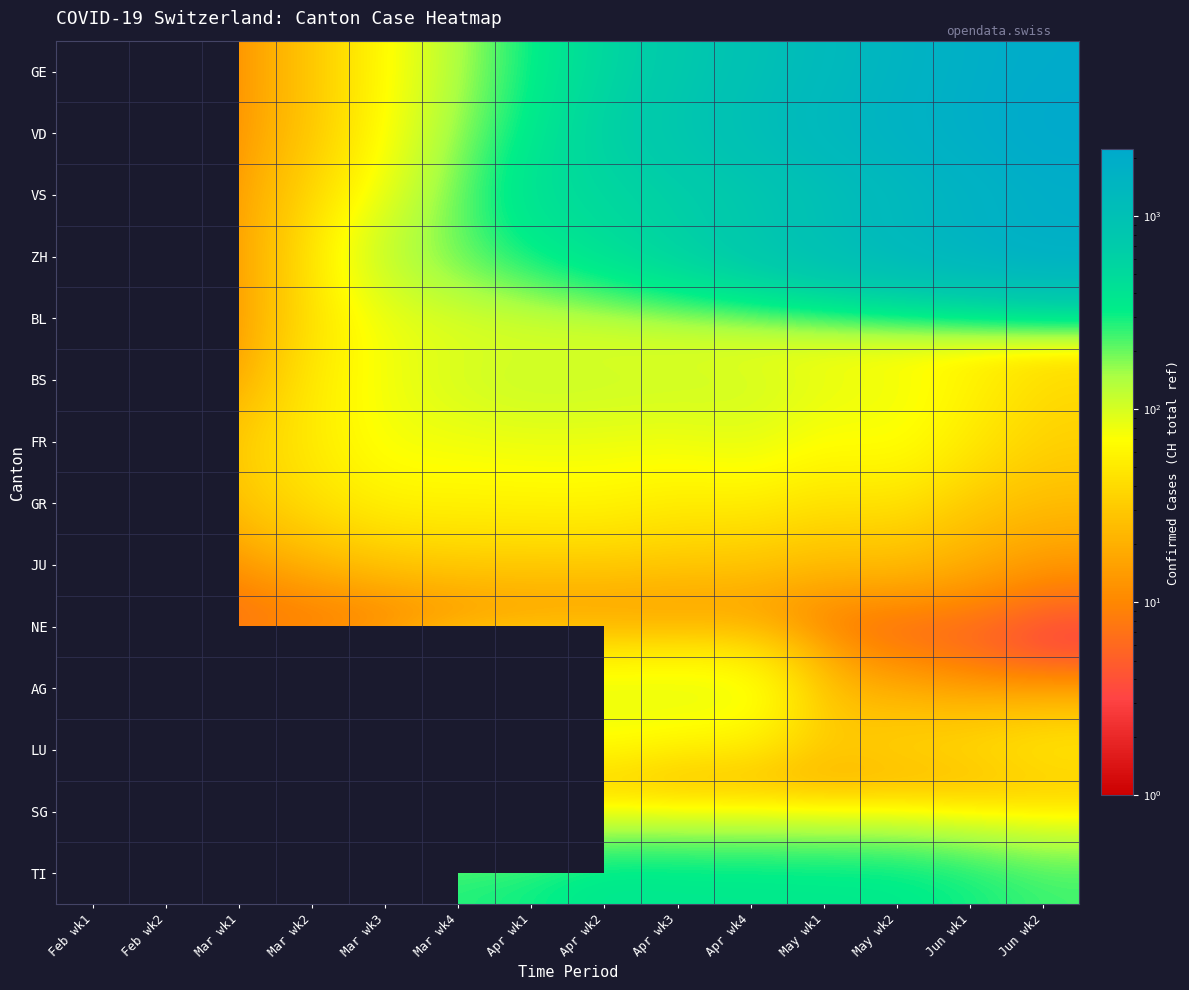

Is the value of VD at Apr wk2 greater than the value of NE at Mar wk2?

Yes